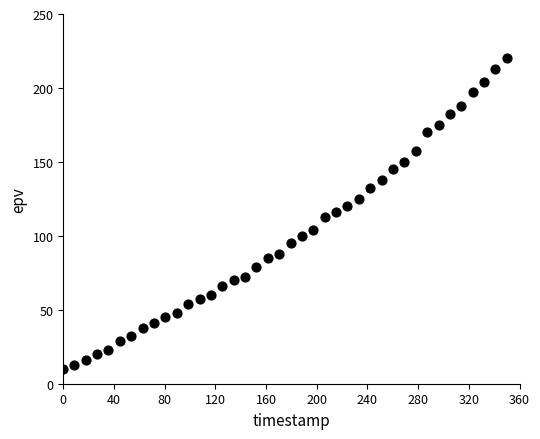

What is the range of X values (max minus min)?

350.0